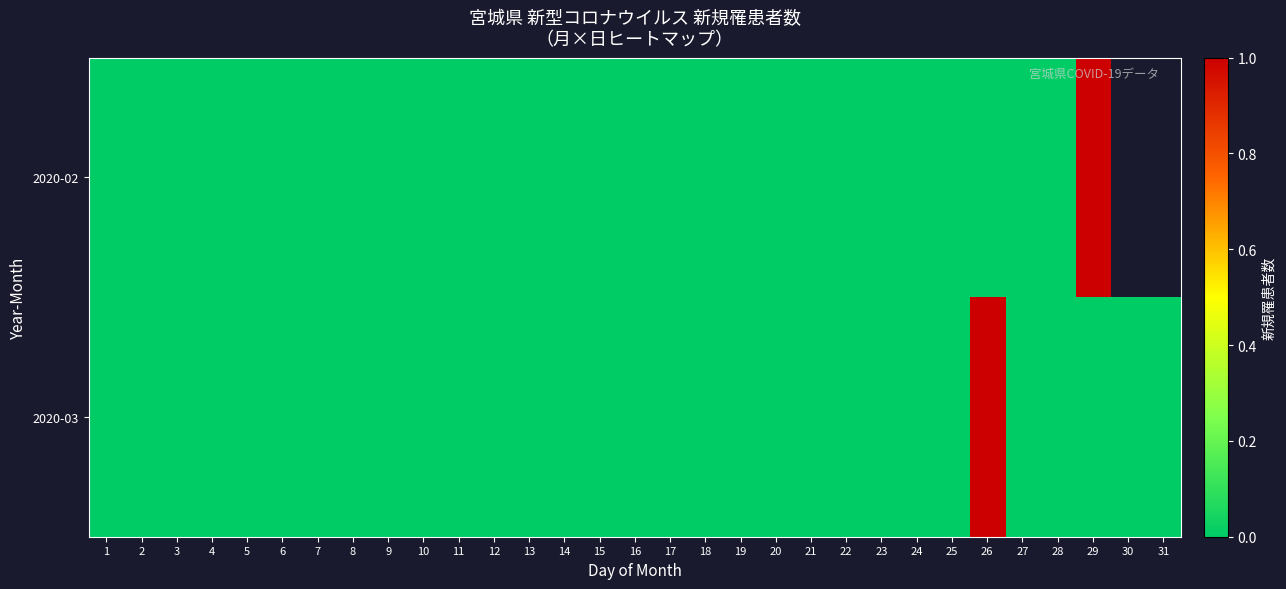

True or false: 2020-02 has a value of 0.7 at 21.

False